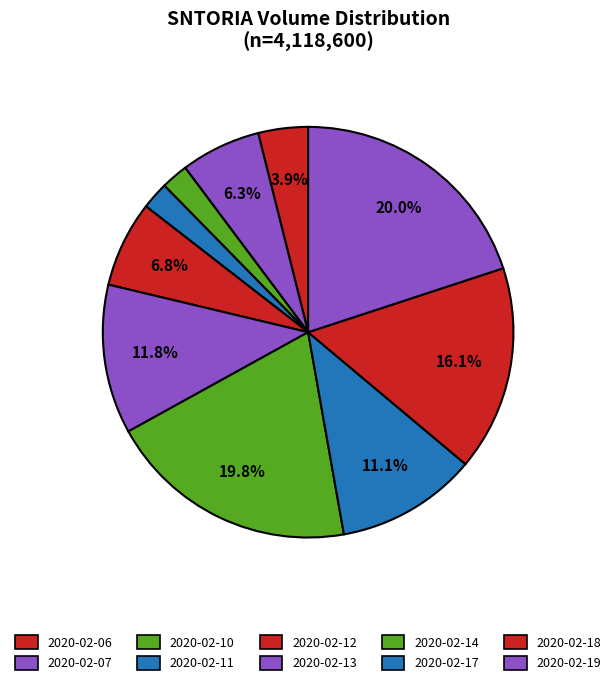

Does 2020-02-19 represent more than half of the total?

No